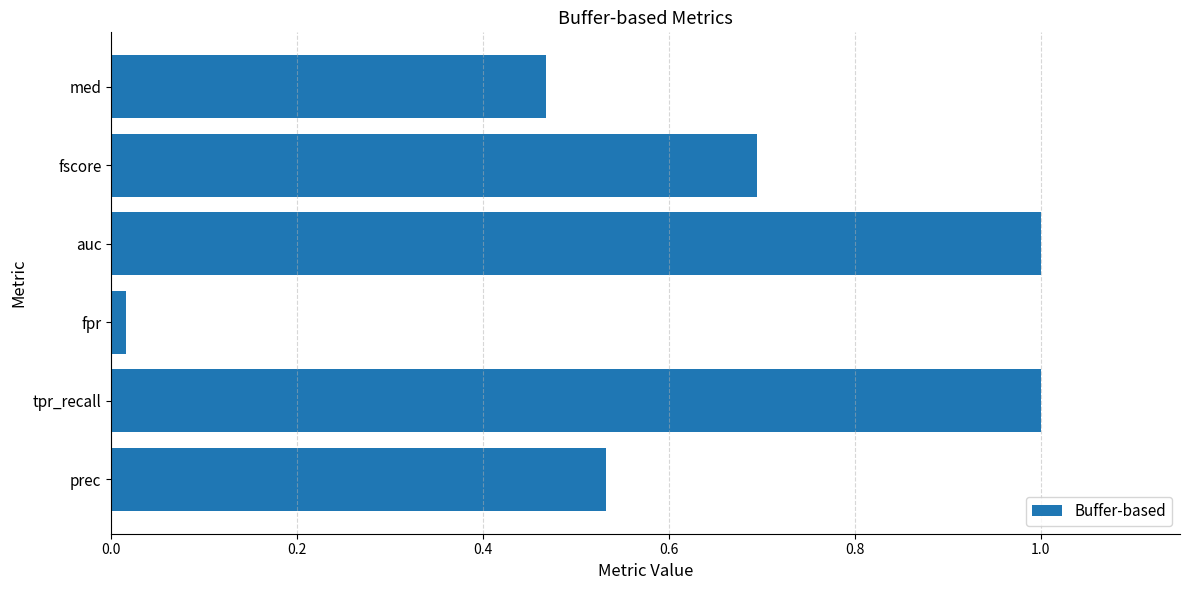

What is the ratio of the value at fscore to the value at auc?

0.7